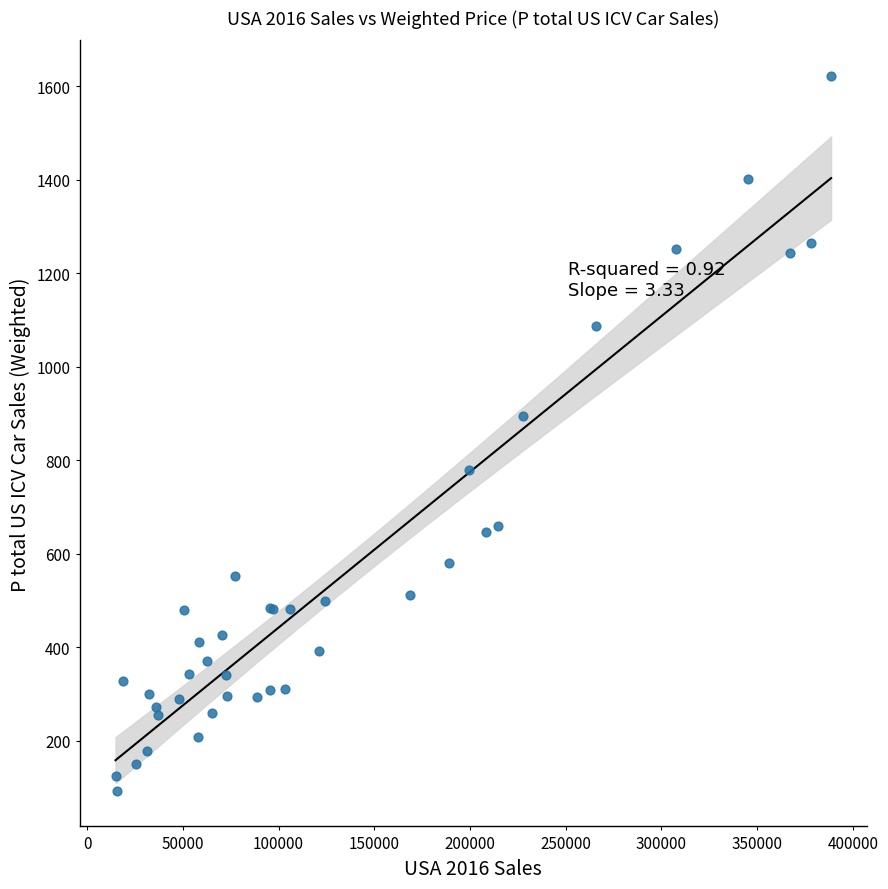

What Y value in the scatter plot is closest to 857?

893.9